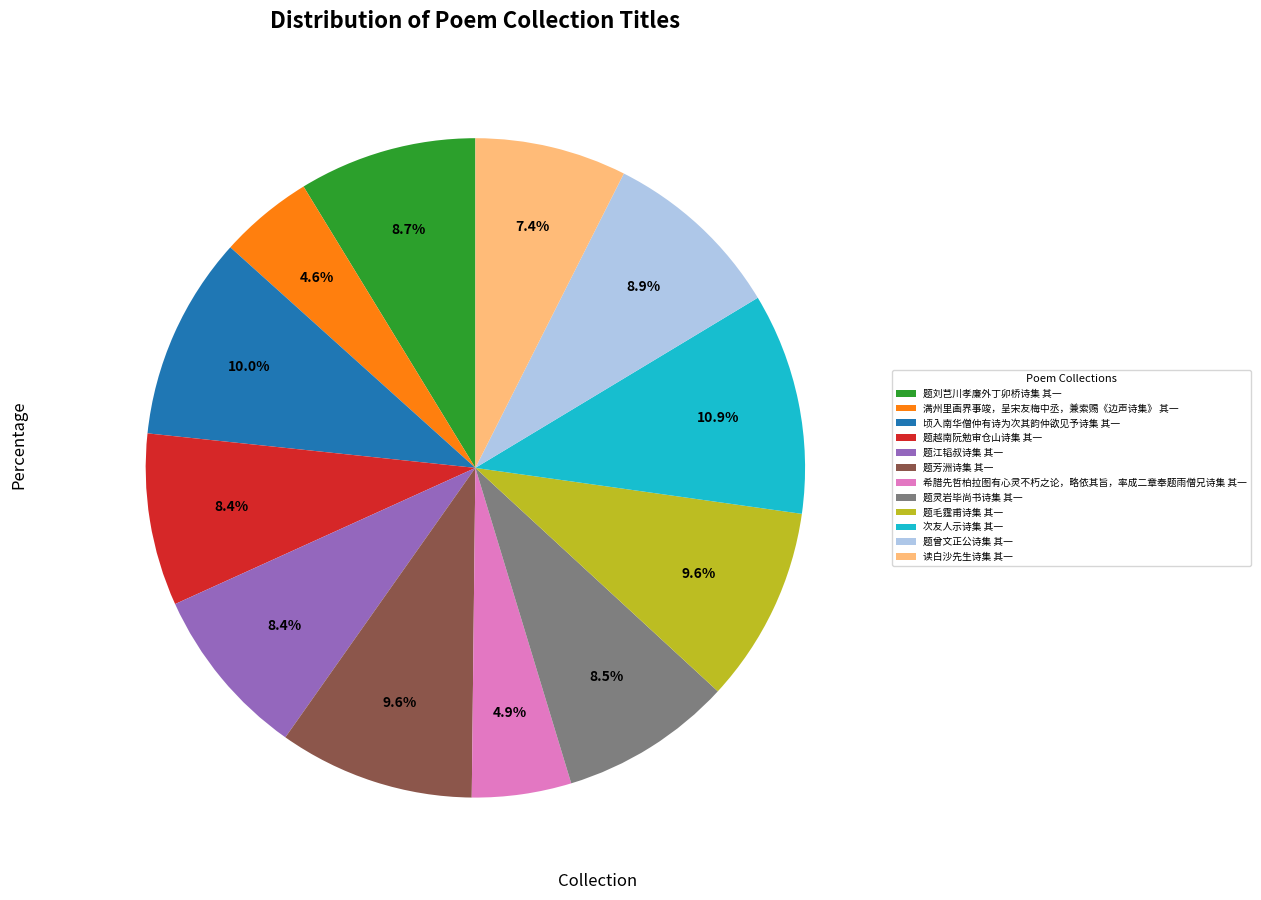

True or false: 题曾文正公诗集 其一 accounts for 19% of the total.

False